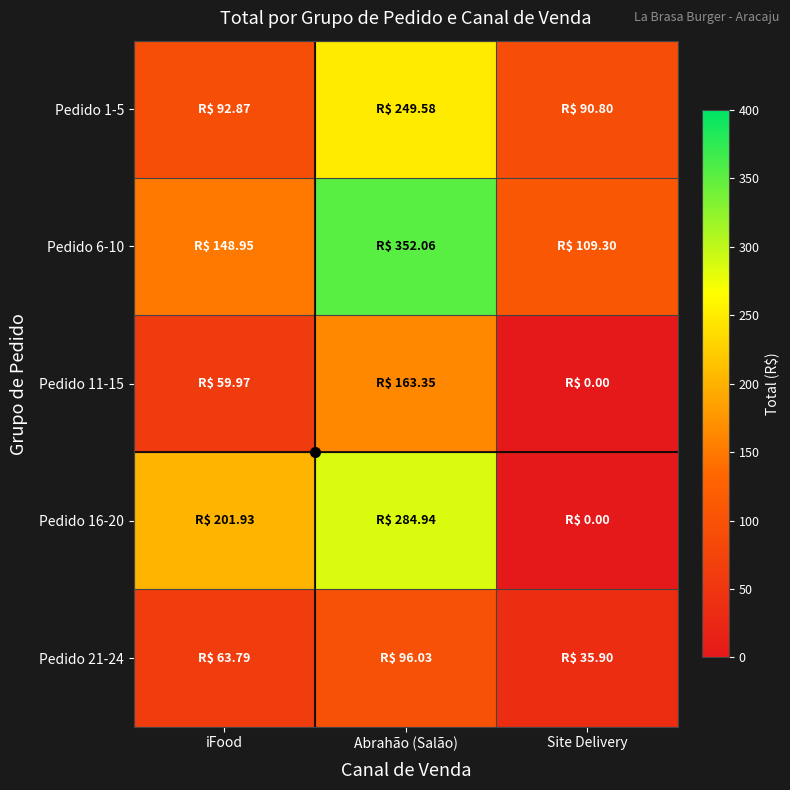

What is the spread (max minus min) of values at iFood?

142.0